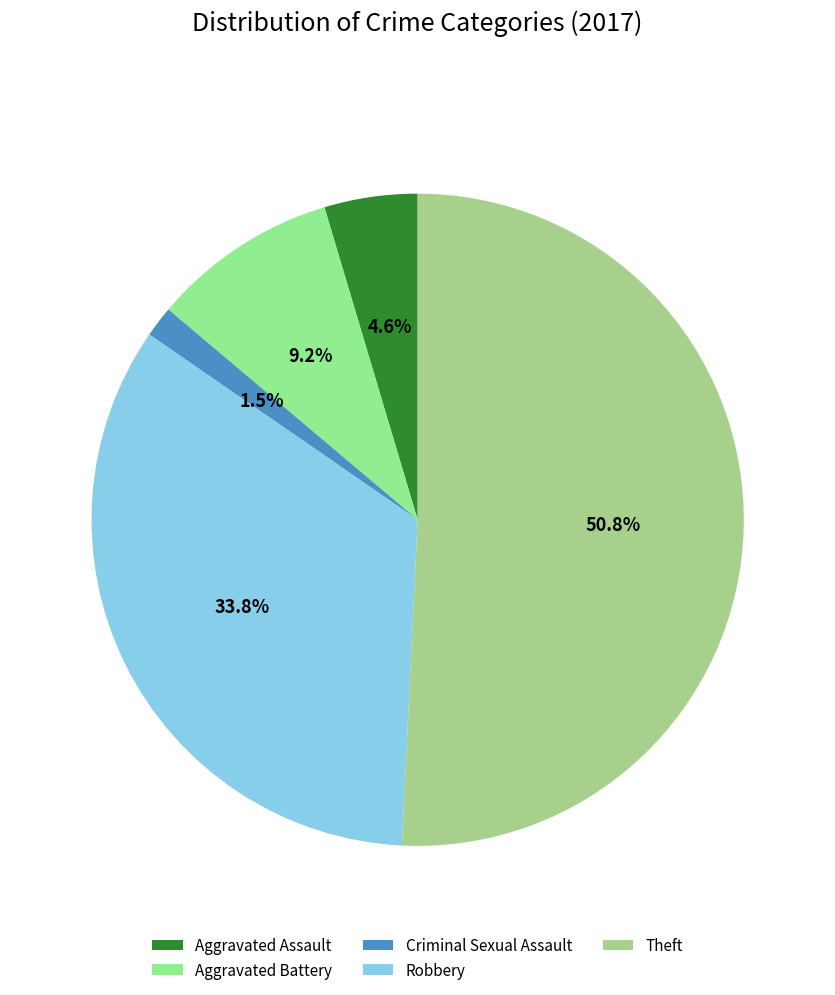

Which slice is the smallest?

Criminal Sexual Assault